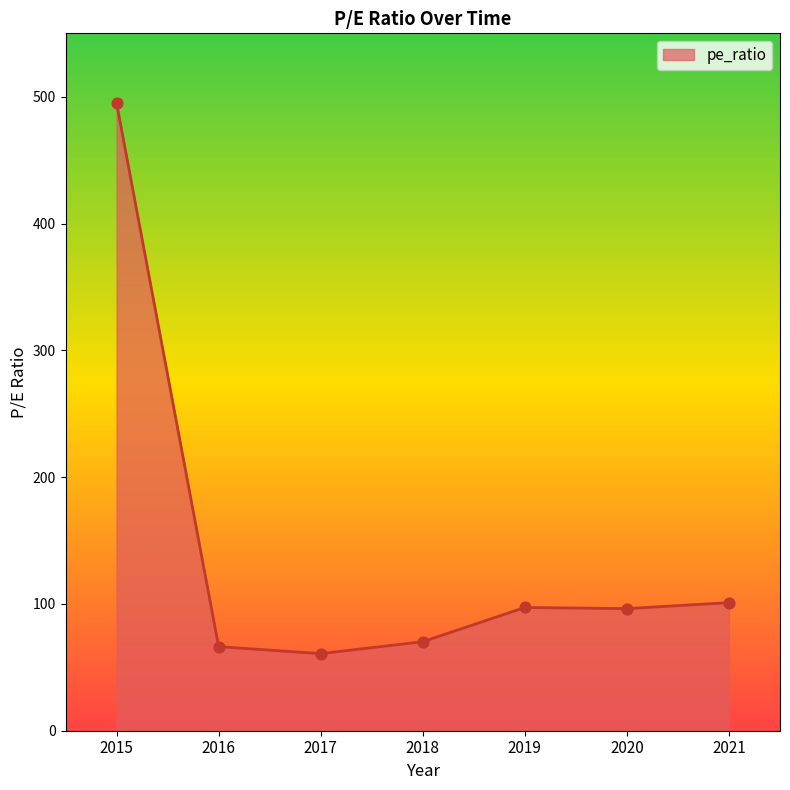

What is the change in value from 2019 to 2020?

-0.9